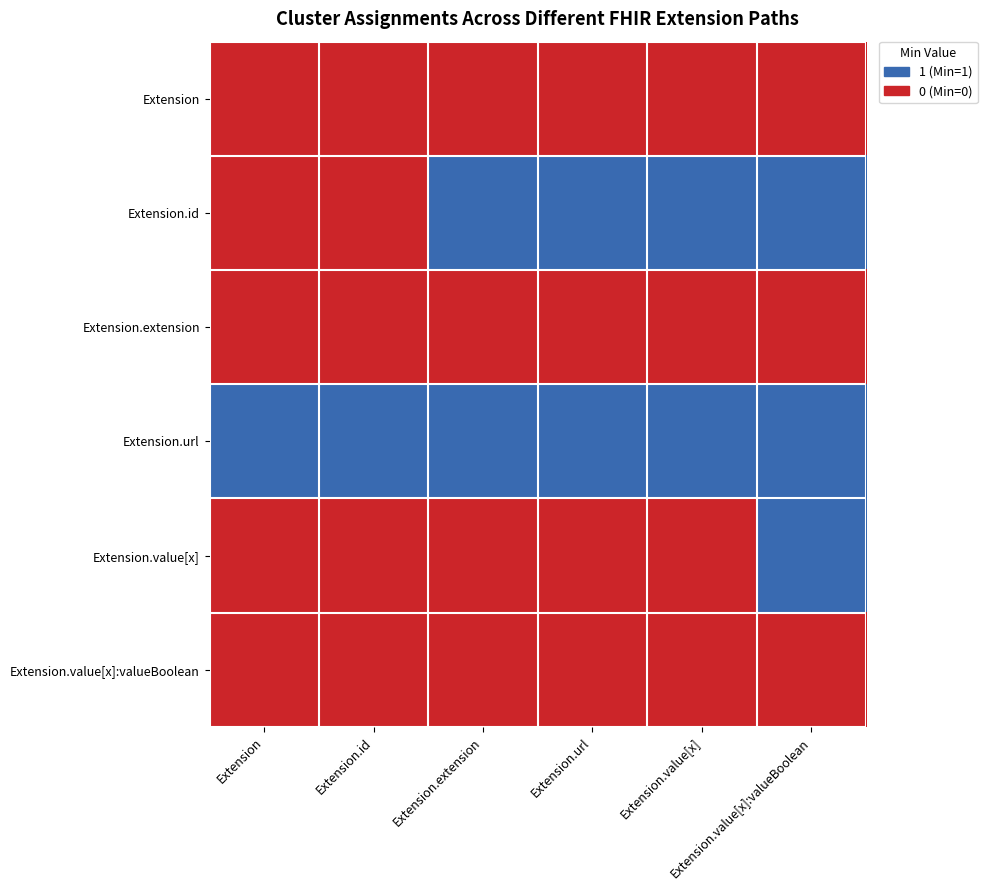

Reading left to right, transcribe all the data shown in this chart.

Extension: Extension=0	Extension.id=0	Extension.extension=0	Extension.url=0	Extension.value[x]=0	Extension.value[x]:valueBoolean=0
Extension.id: Extension=0	Extension.id=0	Extension.extension=1	Extension.url=1	Extension.value[x]=1	Extension.value[x]:valueBoolean=1
Extension.extension: Extension=0	Extension.id=0	Extension.extension=0	Extension.url=0	Extension.value[x]=0	Extension.value[x]:valueBoolean=0
Extension.url: Extension=1	Extension.id=1	Extension.extension=1	Extension.url=1	Extension.value[x]=1	Extension.value[x]:valueBoolean=1
Extension.value[x]: Extension=0	Extension.id=0	Extension.extension=0	Extension.url=0	Extension.value[x]=0	Extension.value[x]:valueBoolean=1
Extension.value[x]:valueBoolean: Extension=0	Extension.id=0	Extension.extension=0	Extension.url=0	Extension.value[x]=0	Extension.value[x]:valueBoolean=0